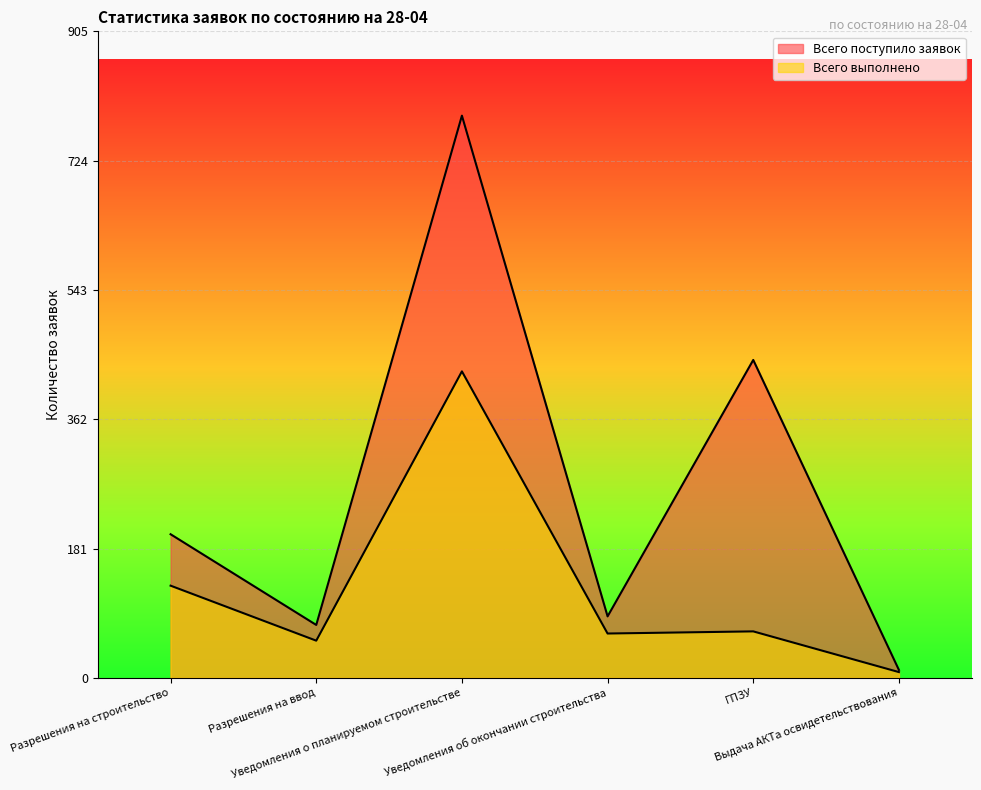

List the labels in order of Всего выполнено value, smallest first.

Выдача АКТа освидетельствования, Разрешения на ввод, Уведомления об окончании строительства, ГПЗУ, Разрешения на строительство, Уведомления о планируемом строительстве